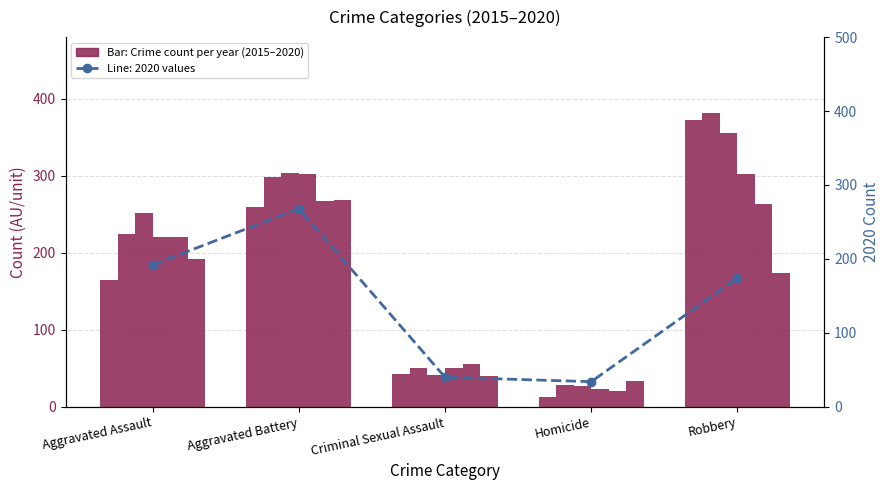

What position from the left is Aggravated Battery?

2